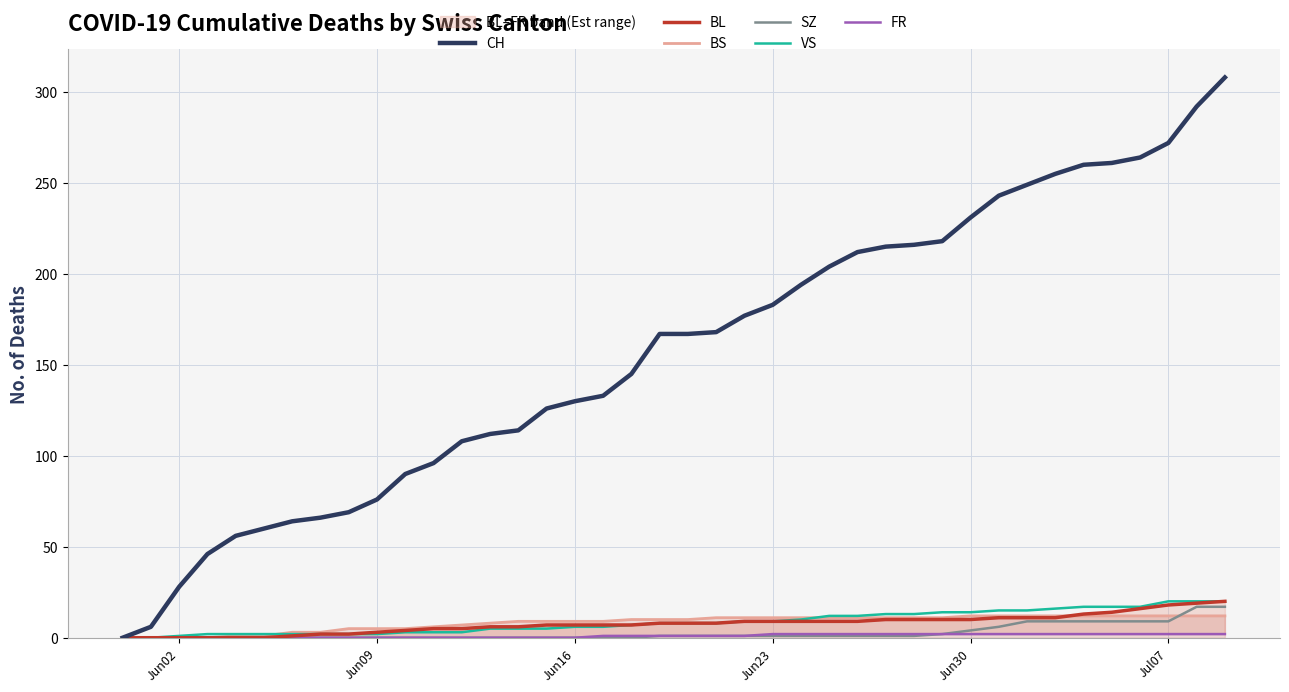

True or false: BL and FR intersect in this chart.

False